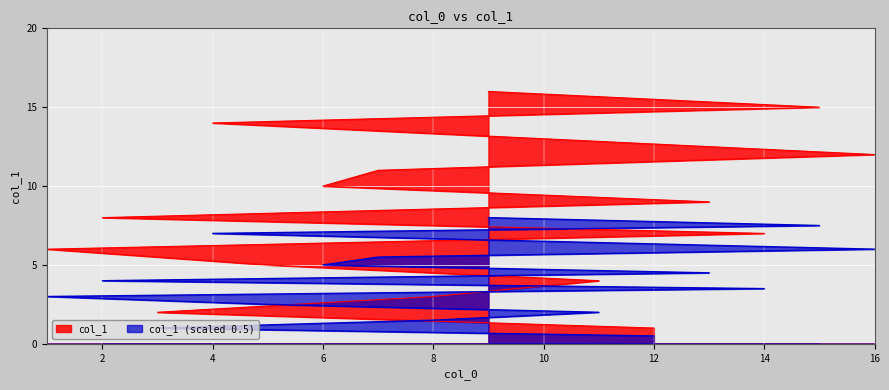

What is the ratio of the value at 8 to the value at 13?

0.3